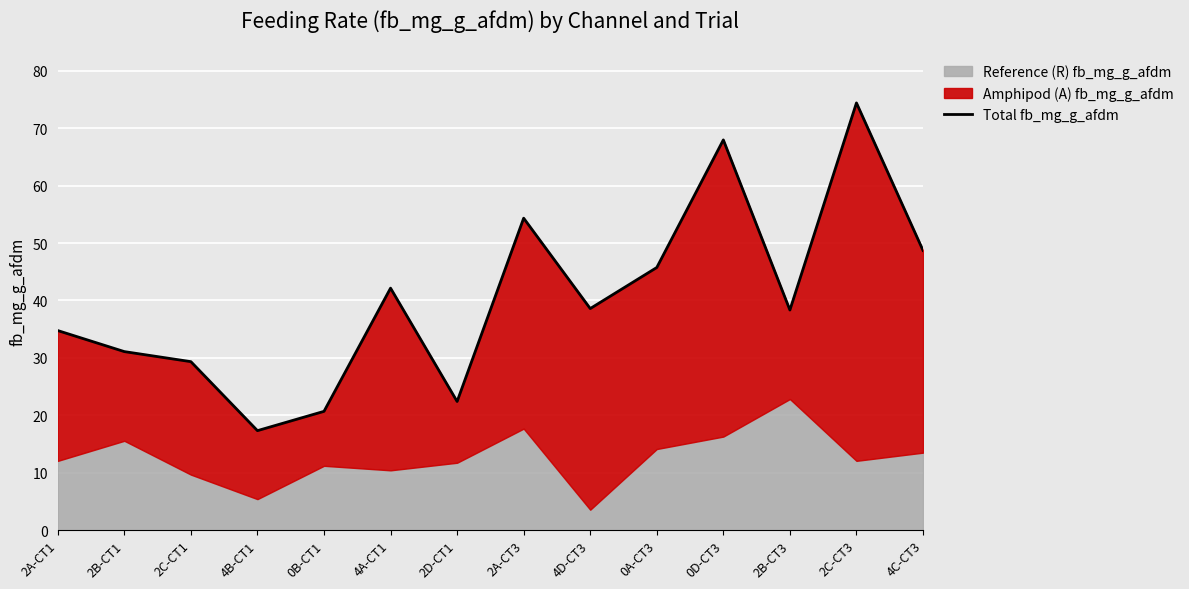

List the labels in order of value, smallest first.

4B-CT1, 0B-CT1, 2D-CT1, 2C-CT1, 2B-CT1, 2A-CT1, 2B-CT3, 4D-CT3, 4A-CT1, 0A-CT3, 4C-CT3, 2A-CT3, 0D-CT3, 2C-CT3